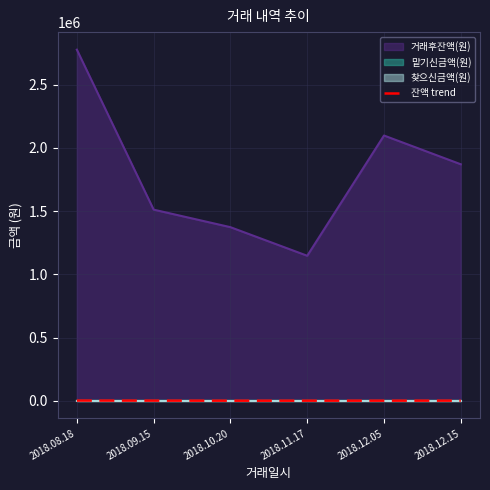

What position from the left is 2018.08.18?

1